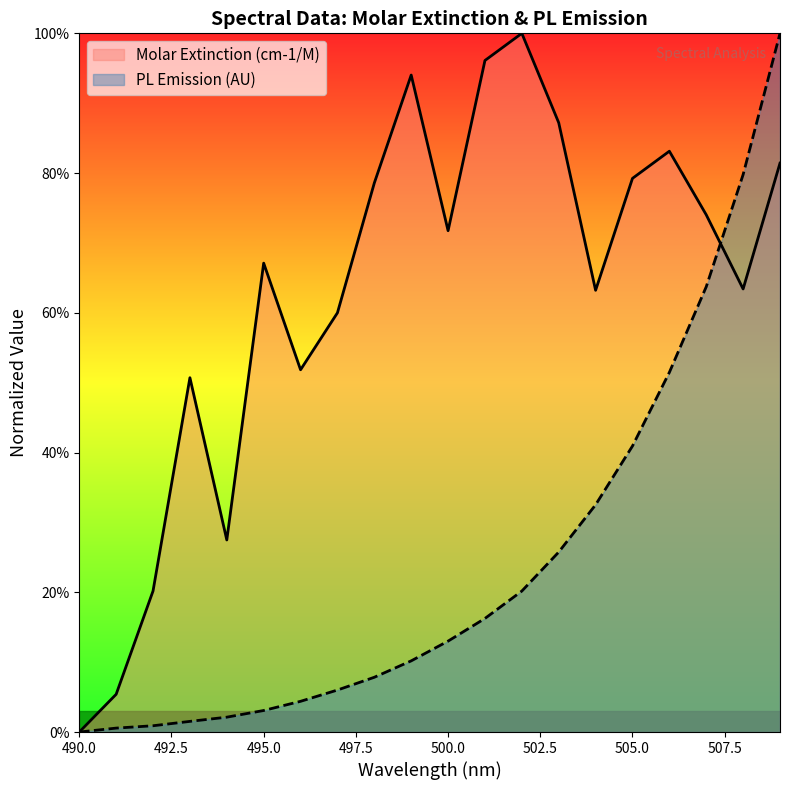

True or false: PL Emission (AU) and Molar Extinction (cm-1/M) cross at least once.

True